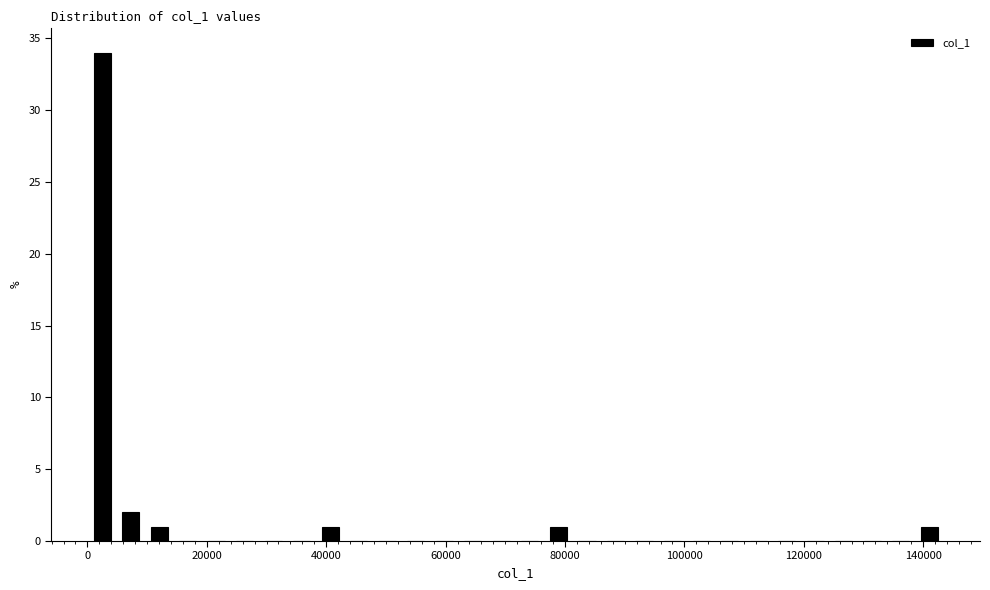

Around what value on the x-axis is the tallest bar? Give the approximate position of its centre, as read against the axis.

2000